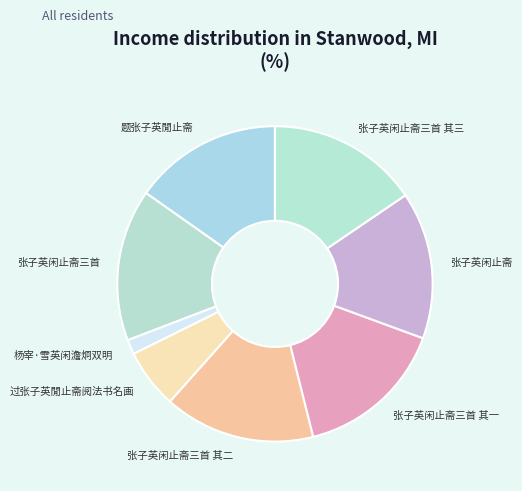

Count the number of slices in the pie.

8